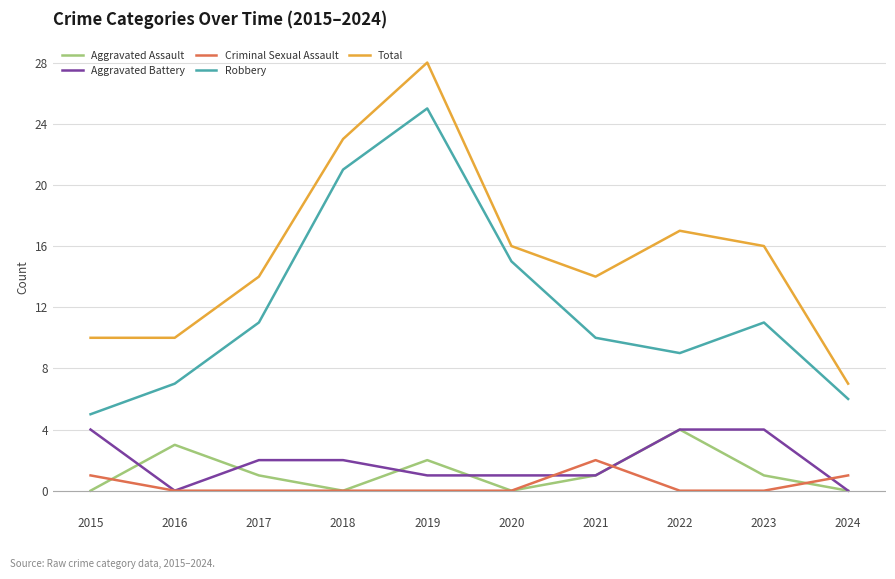

True or false: Criminal Sexual Assault has a value of 0 at 2018.

True